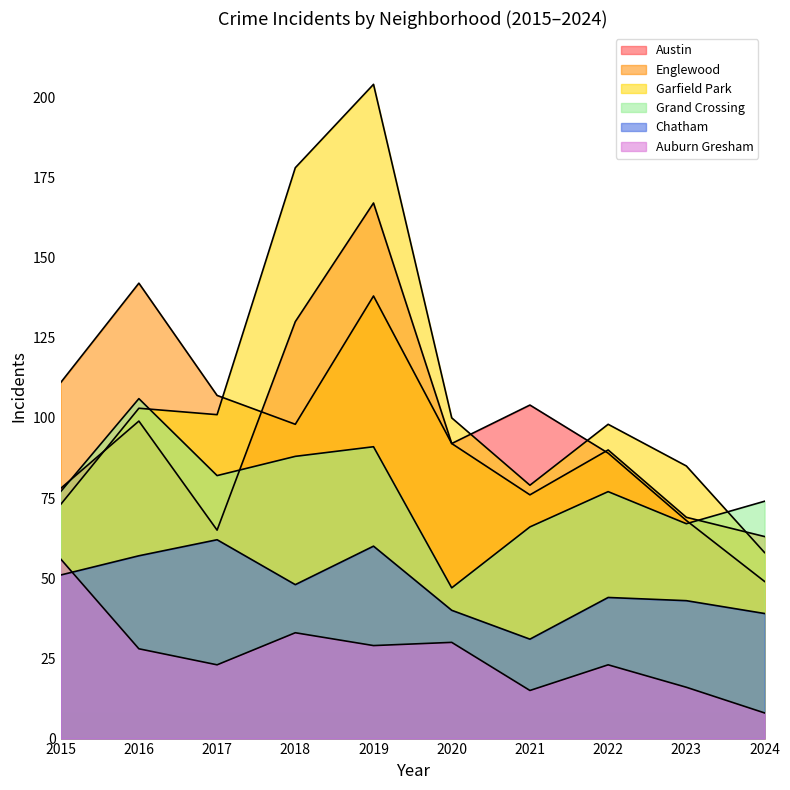

At which category is the sum across all series the highest?

2019